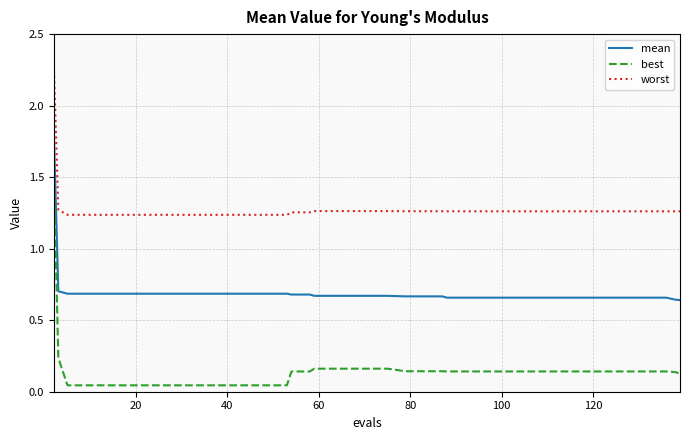

List the series in order of their overall mean, highest first.

worst, mean, best